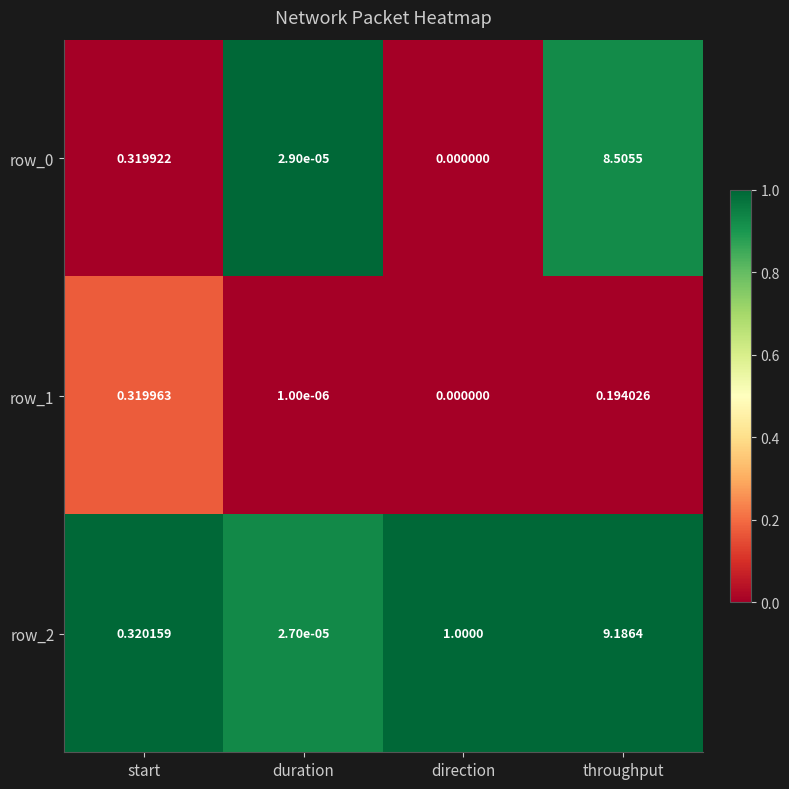

List the labels in order of row_0 value, smallest first.

direction, duration, start, throughput